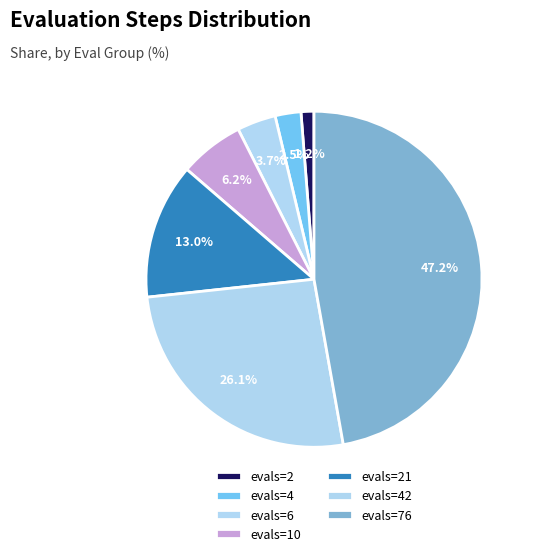

How many segments does this pie chart have?

7